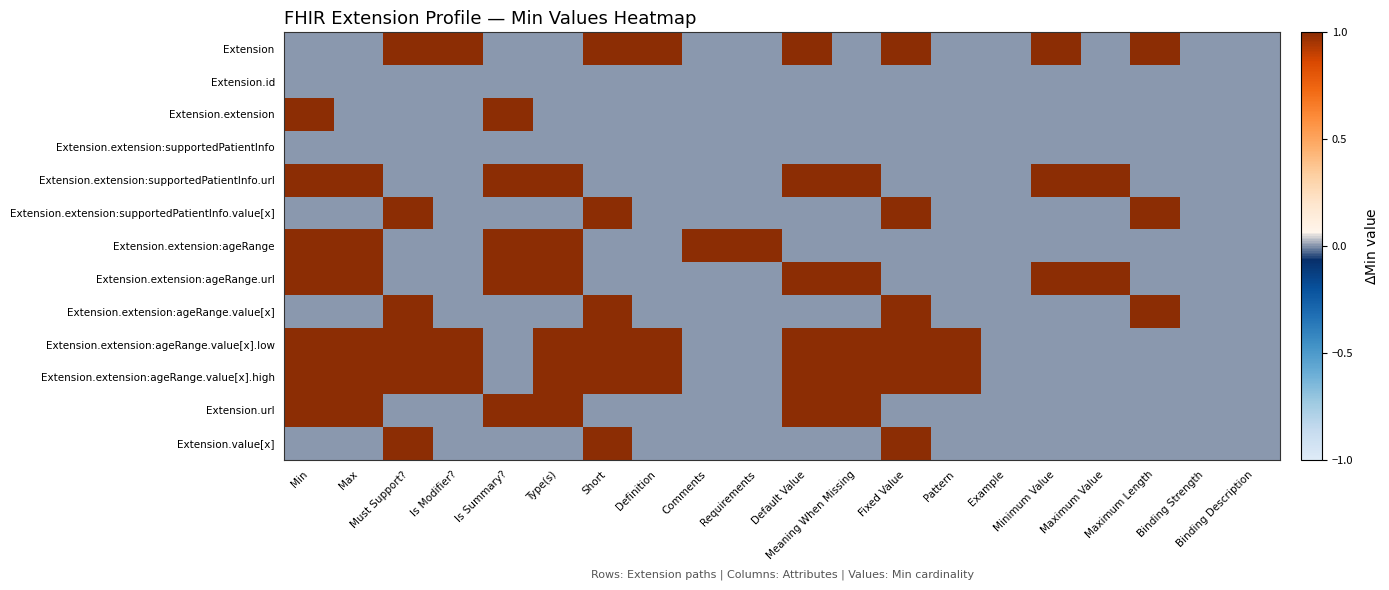

Reading left to right, what are all the values shown in this chart?

Extension: Min=0	Max=0	Must Support?=1	Is Modifier?=1	Is Summary?=0	Type(s)=0	Short=1	Definition=1	Comments=0	Requirements=0	Default Value=1	Meaning When Missing=0	Fixed Value=1	Pattern=0	Example=0	Minimum Value=1	Maximum Value=0	Maximum Length=1	Binding Strength=0	Binding Description=0
Extension.id: Min=0	Max=0	Must Support?=0	Is Modifier?=0	Is Summary?=0	Type(s)=0	Short=0	Definition=0	Comments=0	Requirements=0	Default Value=0	Meaning When Missing=0	Fixed Value=0	Pattern=0	Example=0	Minimum Value=0	Maximum Value=0	Maximum Length=0	Binding Strength=0	Binding Description=0
Extension.extension: Min=1	Max=0	Must Support?=0	Is Modifier?=0	Is Summary?=1	Type(s)=0	Short=0	Definition=0	Comments=0	Requirements=0	Default Value=0	Meaning When Missing=0	Fixed Value=0	Pattern=0	Example=0	Minimum Value=0	Maximum Value=0	Maximum Length=0	Binding Strength=0	Binding Description=0
Extension.extension:supportedPatientInfo: Min=0	Max=0	Must Support?=0	Is Modifier?=0	Is Summary?=0	Type(s)=0	Short=0	Definition=0	Comments=0	Requirements=0	Default Value=0	Meaning When Missing=0	Fixed Value=0	Pattern=0	Example=0	Minimum Value=0	Maximum Value=0	Maximum Length=0	Binding Strength=0	Binding Description=0
Extension.extension:supportedPatientInfo.url: Min=1	Max=1	Must Support?=0	Is Modifier?=0	Is Summary?=1	Type(s)=1	Short=0	Definition=0	Comments=0	Requirements=0	Default Value=1	Meaning When Missing=1	Fixed Value=0	Pattern=0	Example=0	Minimum Value=1	Maximum Value=1	Maximum Length=0	Binding Strength=0	Binding Description=0
Extension.extension:supportedPatientInfo.value[x]: Min=0	Max=0	Must Support?=1	Is Modifier?=0	Is Summary?=0	Type(s)=0	Short=1	Definition=0	Comments=0	Requirements=0	Default Value=0	Meaning When Missing=0	Fixed Value=1	Pattern=0	Example=0	Minimum Value=0	Maximum Value=0	Maximum Length=1	Binding Strength=0	Binding Description=0
Extension.extension:ageRange: Min=1	Max=1	Must Support?=0	Is Modifier?=0	Is Summary?=1	Type(s)=1	Short=0	Definition=0	Comments=1	Requirements=1	Default Value=0	Meaning When Missing=0	Fixed Value=0	Pattern=0	Example=0	Minimum Value=0	Maximum Value=0	Maximum Length=0	Binding Strength=0	Binding Description=0
Extension.extension:ageRange.url: Min=1	Max=1	Must Support?=0	Is Modifier?=0	Is Summary?=1	Type(s)=1	Short=0	Definition=0	Comments=0	Requirements=0	Default Value=1	Meaning When Missing=1	Fixed Value=0	Pattern=0	Example=0	Minimum Value=1	Maximum Value=1	Maximum Length=0	Binding Strength=0	Binding Description=0
Extension.extension:ageRange.value[x]: Min=0	Max=0	Must Support?=1	Is Modifier?=0	Is Summary?=0	Type(s)=0	Short=1	Definition=0	Comments=0	Requirements=0	Default Value=0	Meaning When Missing=0	Fixed Value=1	Pattern=0	Example=0	Minimum Value=0	Maximum Value=0	Maximum Length=1	Binding Strength=0	Binding Description=0
Extension.extension:ageRange.value[x].low: Min=1	Max=1	Must Support?=1	Is Modifier?=1	Is Summary?=0	Type(s)=1	Short=1	Definition=1	Comments=0	Requirements=0	Default Value=1	Meaning When Missing=1	Fixed Value=1	Pattern=1	Example=0	Minimum Value=0	Maximum Value=0	Maximum Length=0	Binding Strength=0	Binding Description=0
Extension.extension:ageRange.value[x].high: Min=1	Max=1	Must Support?=1	Is Modifier?=1	Is Summary?=0	Type(s)=1	Short=1	Definition=1	Comments=0	Requirements=0	Default Value=1	Meaning When Missing=1	Fixed Value=1	Pattern=1	Example=0	Minimum Value=0	Maximum Value=0	Maximum Length=0	Binding Strength=0	Binding Description=0
Extension.url: Min=1	Max=1	Must Support?=0	Is Modifier?=0	Is Summary?=1	Type(s)=1	Short=0	Definition=0	Comments=0	Requirements=0	Default Value=1	Meaning When Missing=1	Fixed Value=0	Pattern=0	Example=0	Minimum Value=0	Maximum Value=0	Maximum Length=0	Binding Strength=0	Binding Description=0
Extension.value[x]: Min=0	Max=0	Must Support?=1	Is Modifier?=0	Is Summary?=0	Type(s)=0	Short=1	Definition=0	Comments=0	Requirements=0	Default Value=0	Meaning When Missing=0	Fixed Value=1	Pattern=0	Example=0	Minimum Value=0	Maximum Value=0	Maximum Length=0	Binding Strength=0	Binding Description=0